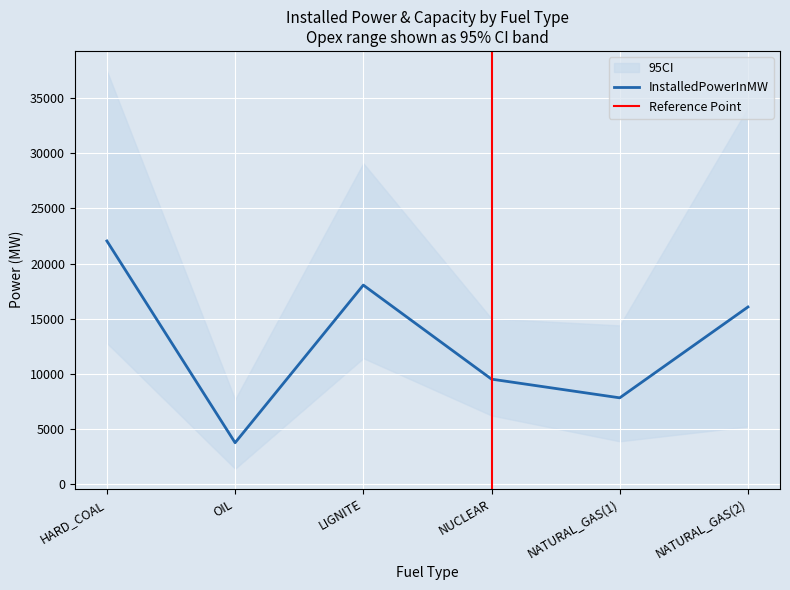

Is it true that InstalledPowerInMW equals 3747.0 at OIL?

True